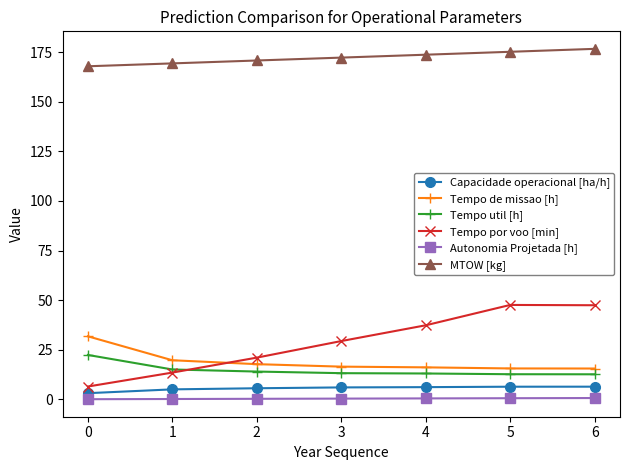

Is the value of Autonomia Projetada [h] at 1 greater than the value of Tempo de missao [h] at 5?

No